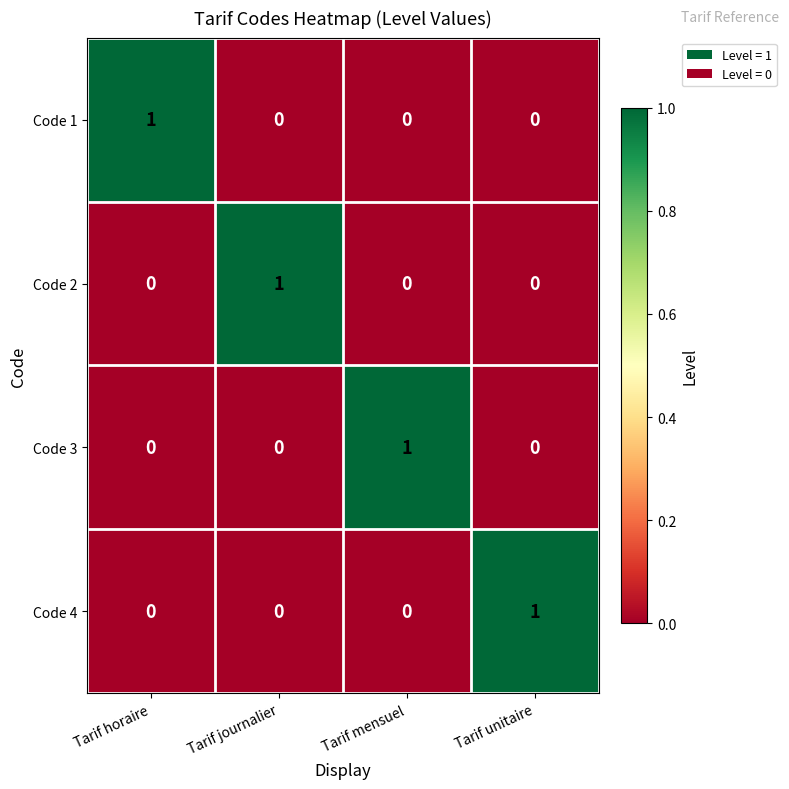

How many values in Code 4 are above zero?

1